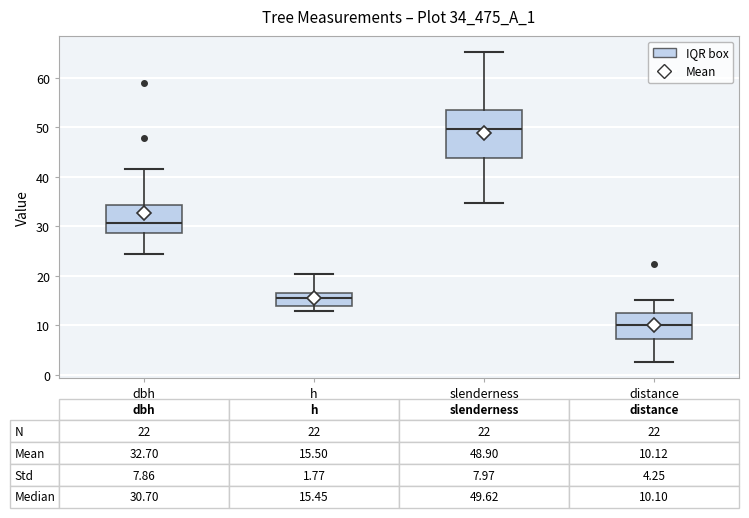

Which box is the tallest, from its lower edge to its upper edge?

slenderness